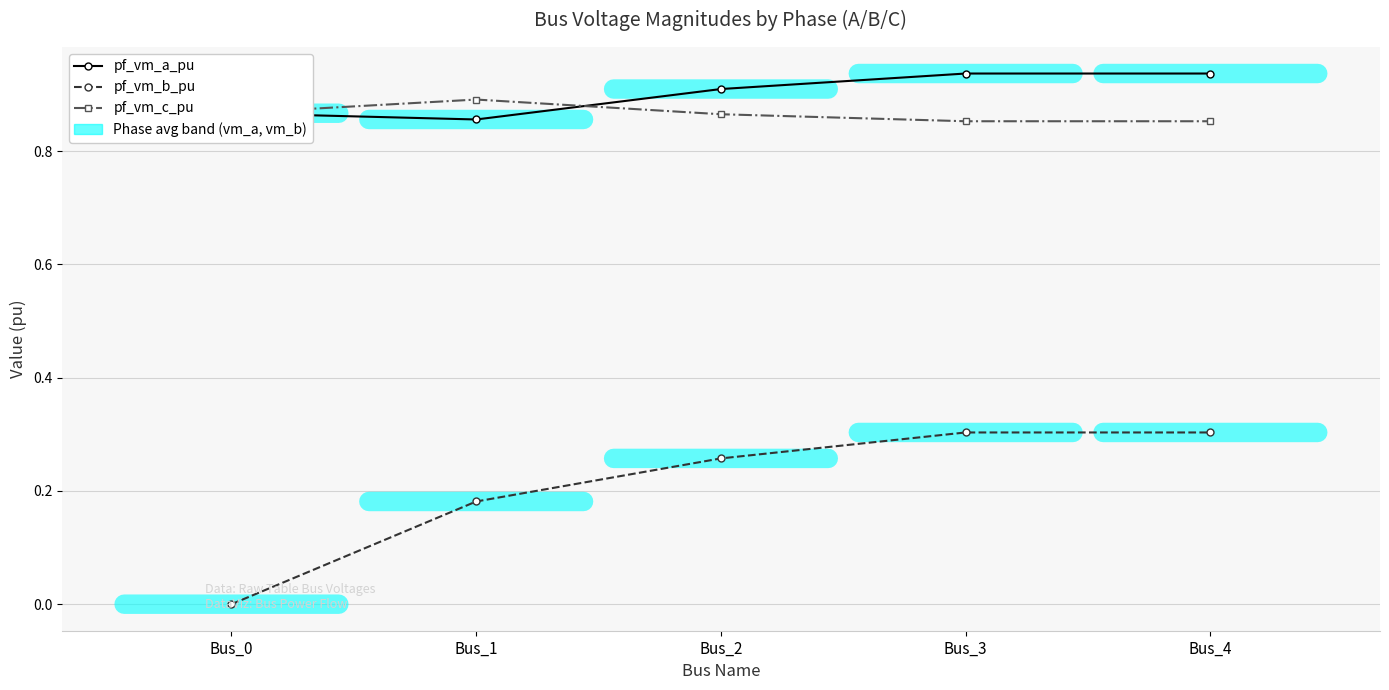

Is the value of pf_vm_a_pu at Bus_4 greater than the value of pf_vm_b_pu at Bus_4?

Yes